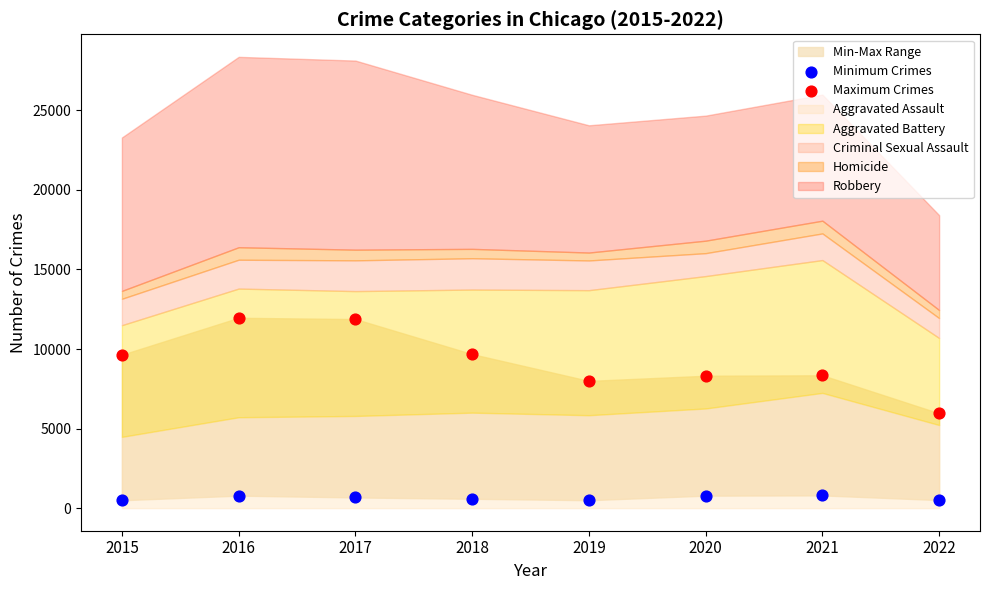

Which series has the widest spread of Y values?

Maximum Crimes